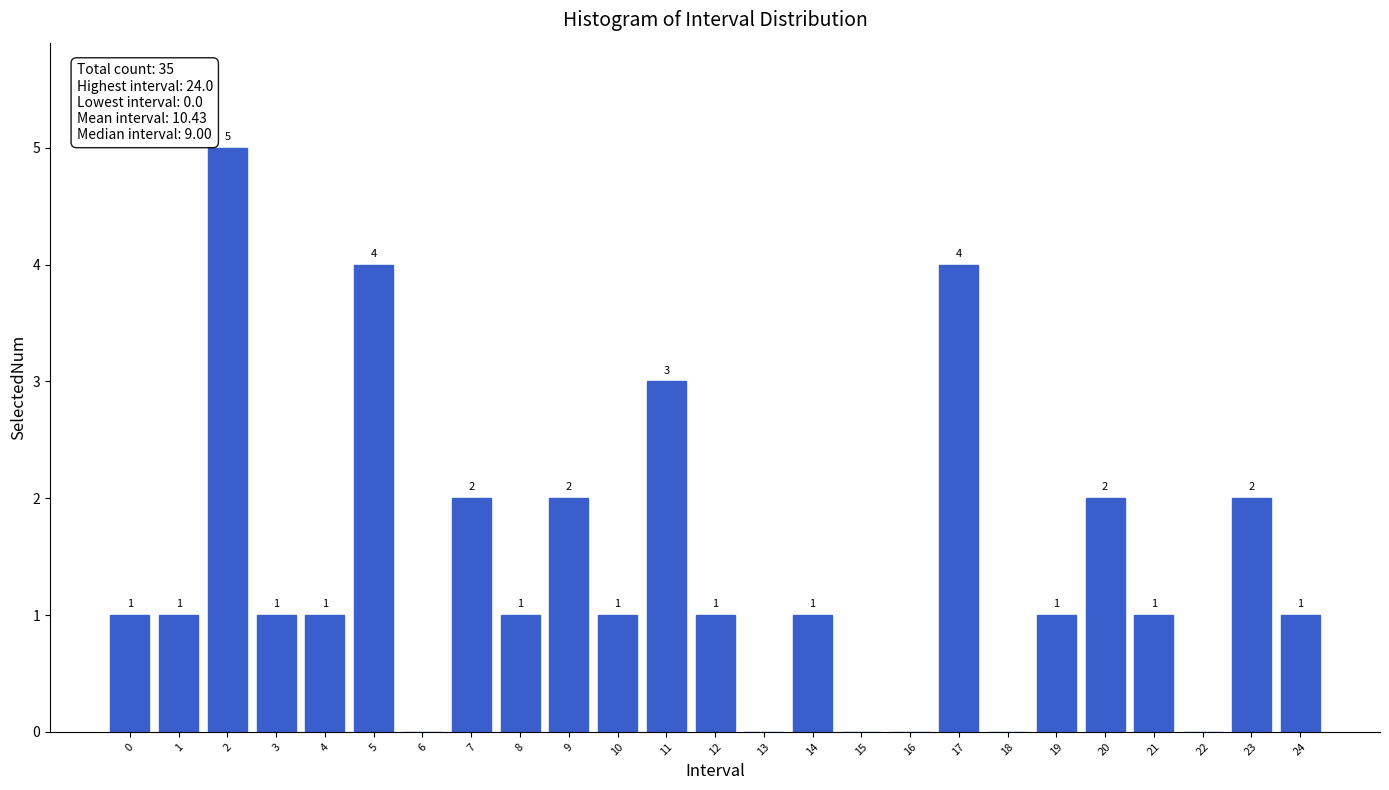

Reading left to right, transcribe all the data shown in this chart.

0=1	1=1	2=5	3=1	4=1	5=4	6=0	7=2	8=1	9=2	10=1	11=3	12=1	13=0	14=1	15=0	16=0	17=4	18=0	19=1	20=2	21=1	22=0	23=2	24=1